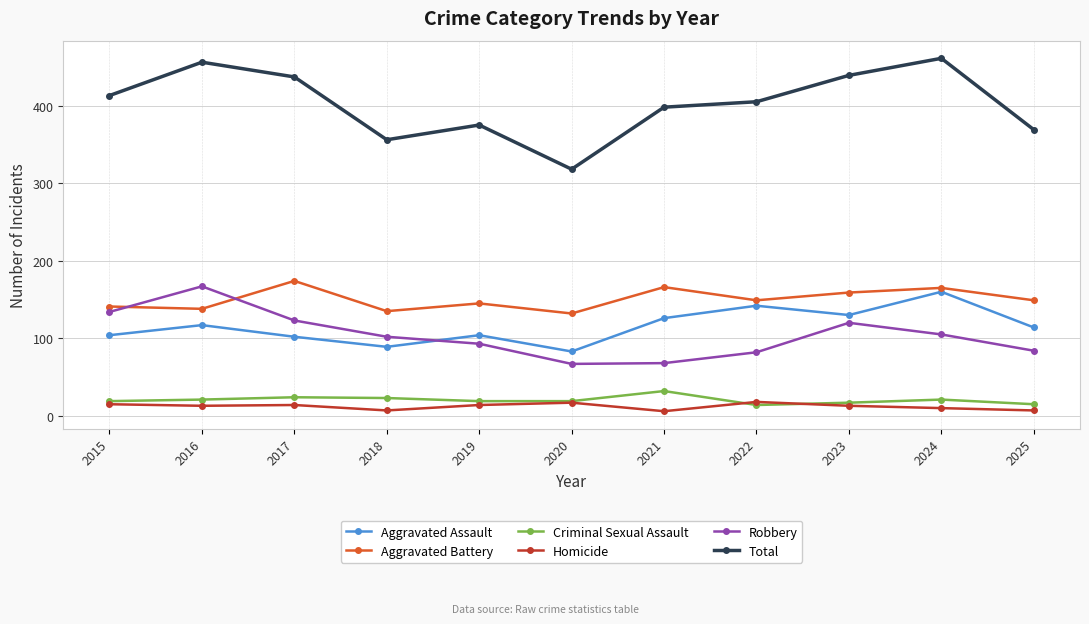

In Homicide, how many points are higher than both neighbors (excluding endpoints)?

3